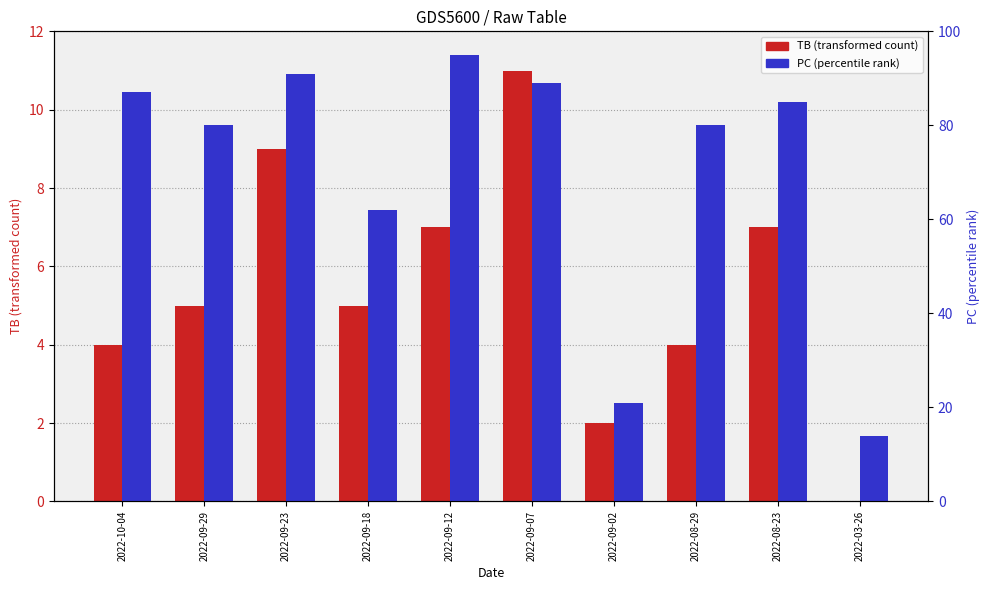

Where is PC (percentile rank) nearest to the value 54?

2022-09-18